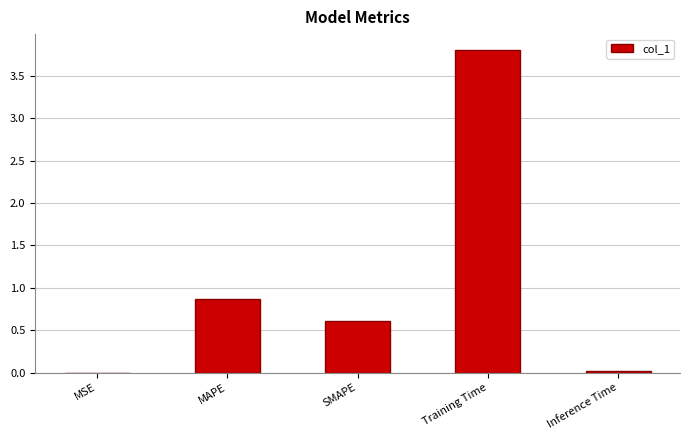

What value does the data have at Training Time?

3.8